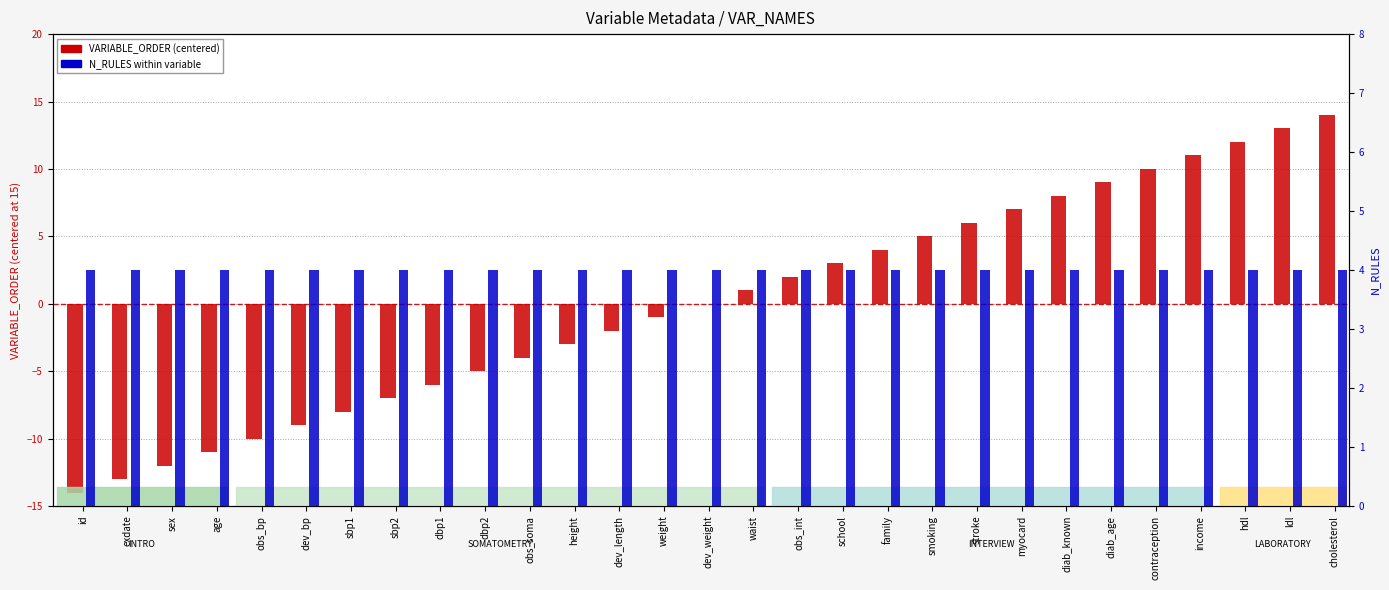

What is the greatest value displayed?

14